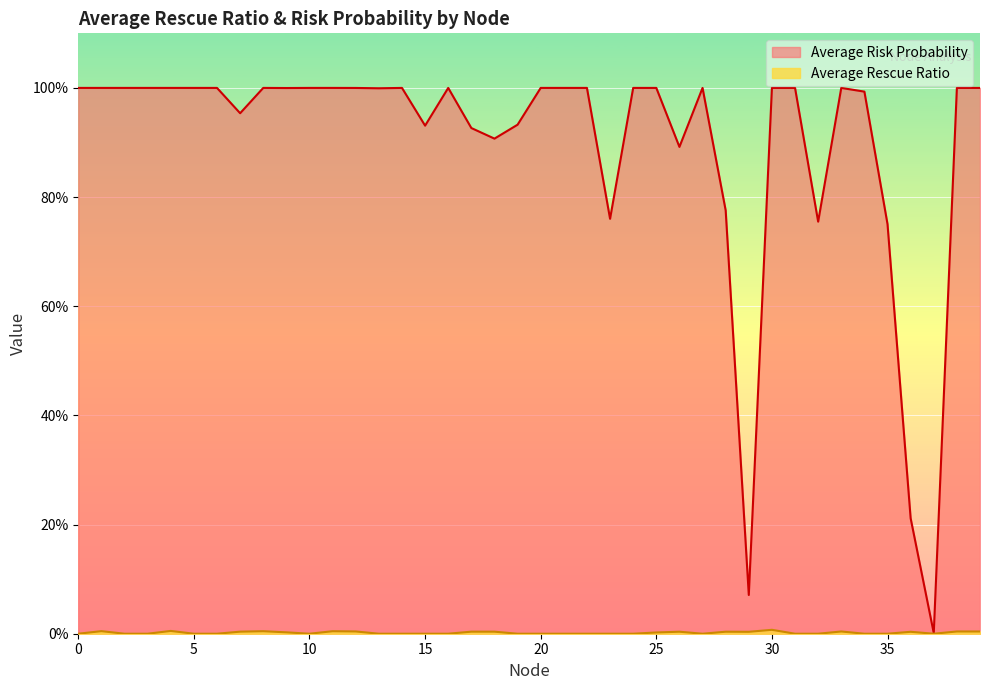

Rank the series by their average value, from lowest to highest.

Average Rescue Ratio, Average Risk Probability